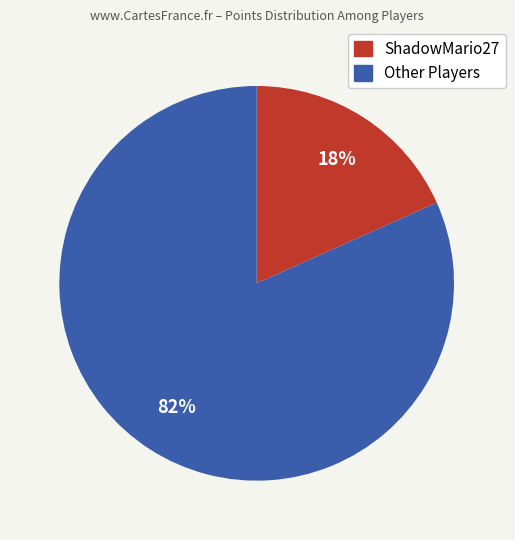

To the nearest percent, what is the average slice percentage?

50%